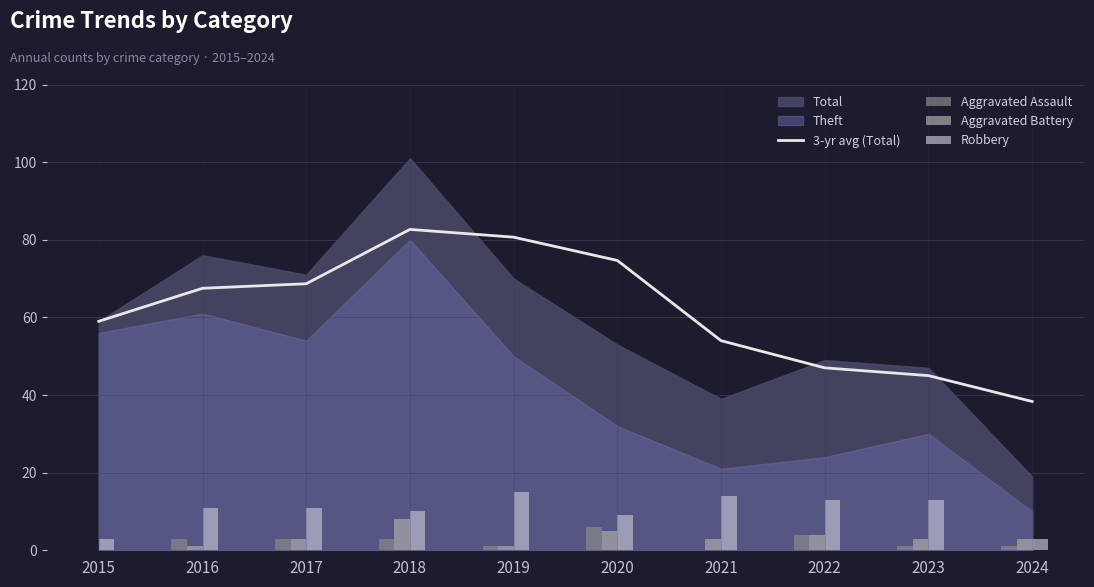

What is the value of the Aggravated Assault bar at the 4th from the left?

3.0